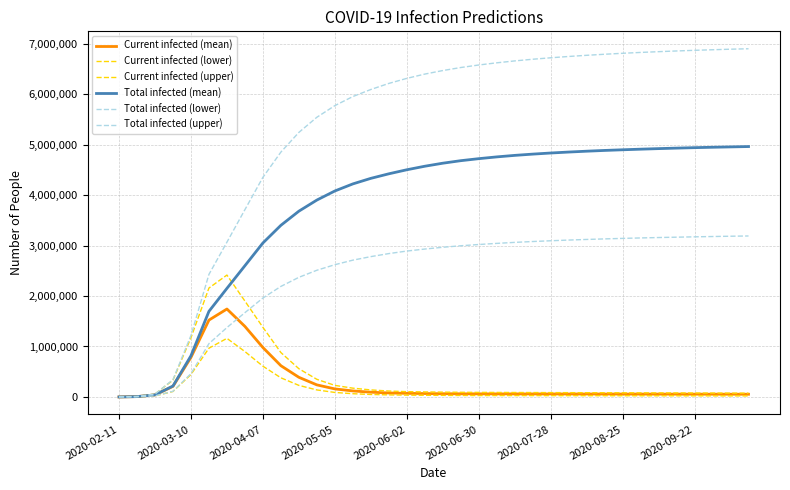

Which series has the largest range (max minus min)?

Total infected (upper)